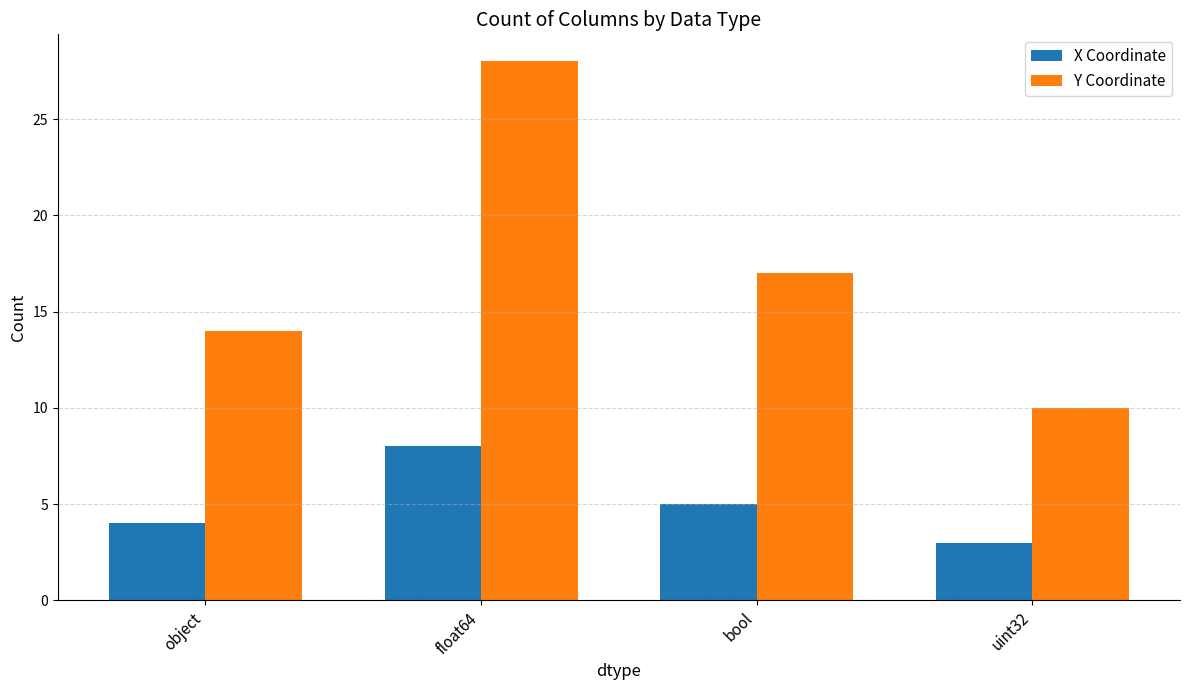

Which category has the highest value in the Y Coordinate series?

float64